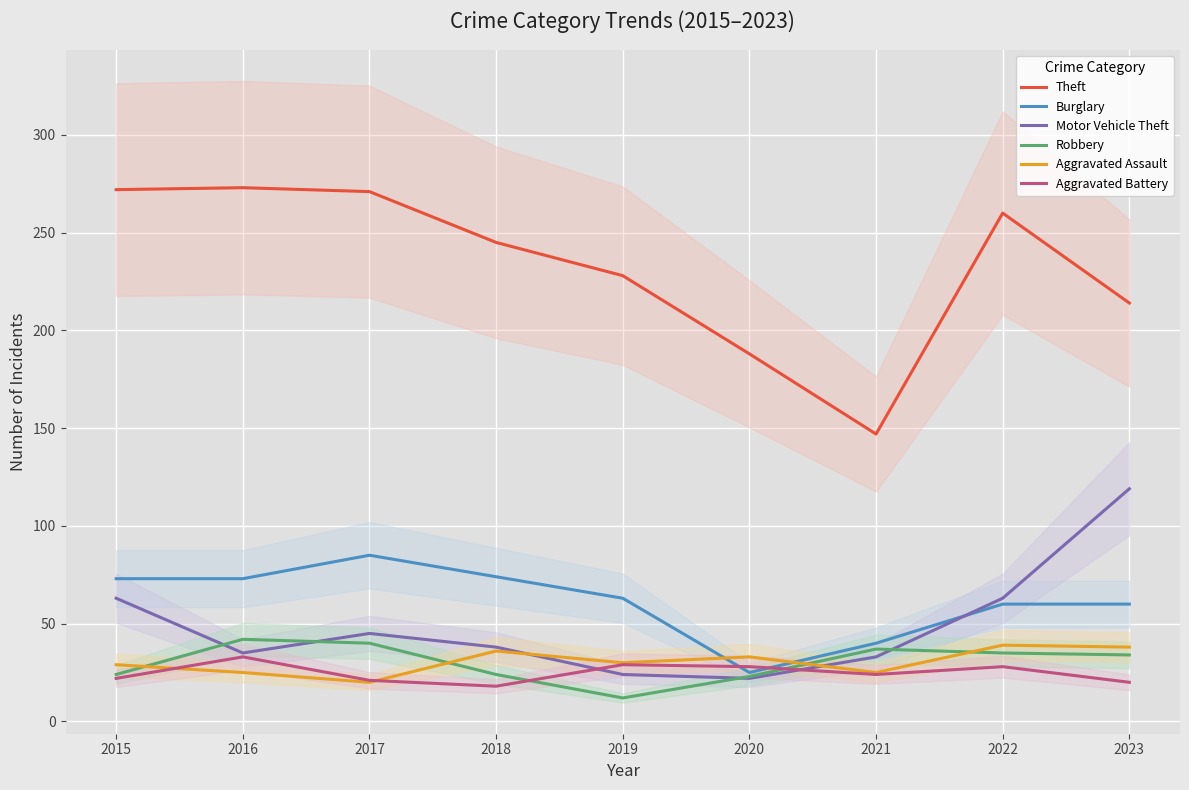

At which category does Aggravated Battery reach its first local peak?

2016